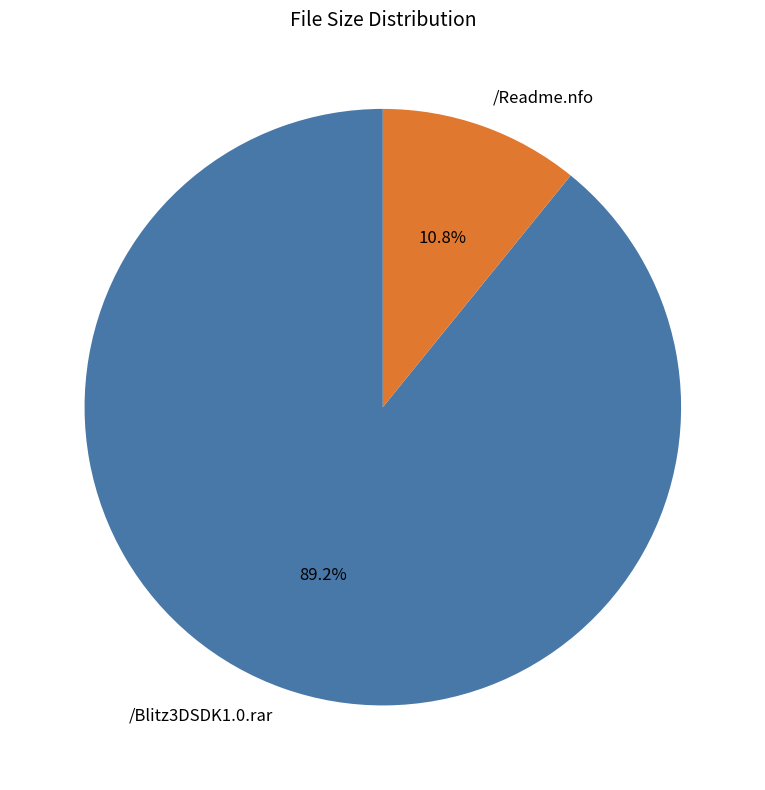

Does any single category account for the majority?

Yes